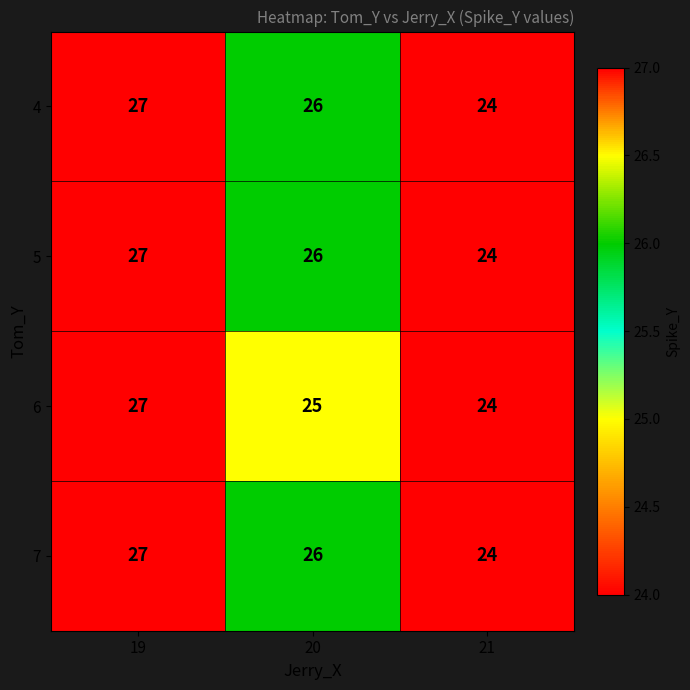

What is the sum of the 6 values at 19 and 21?

51